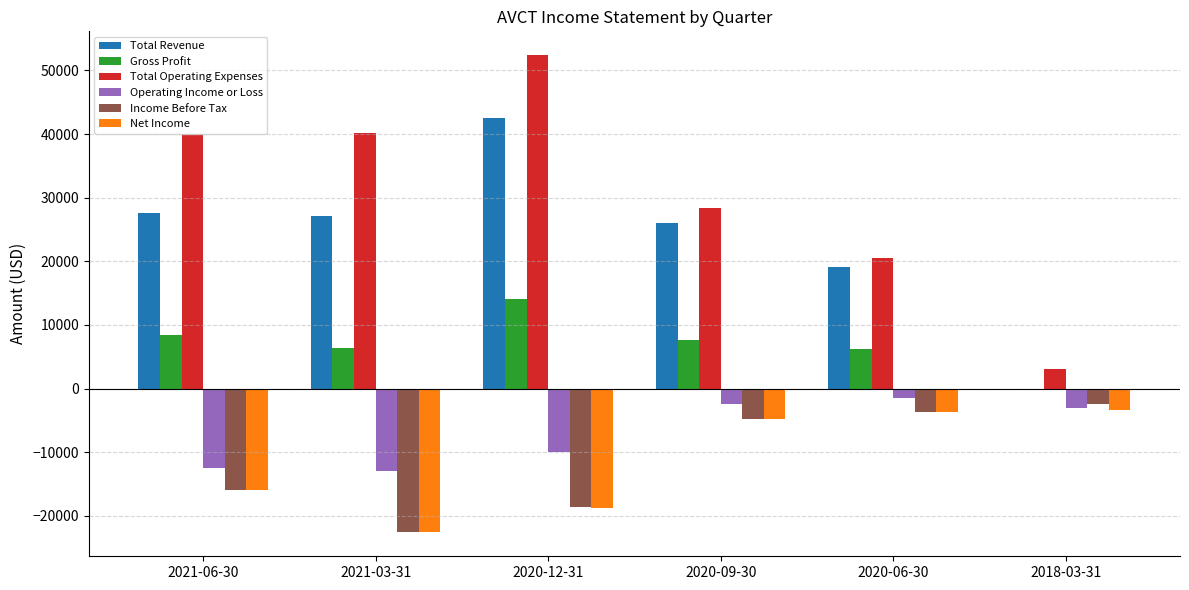

The value of Gross Profit at 2020-09-30 is 7600. True or false?

True